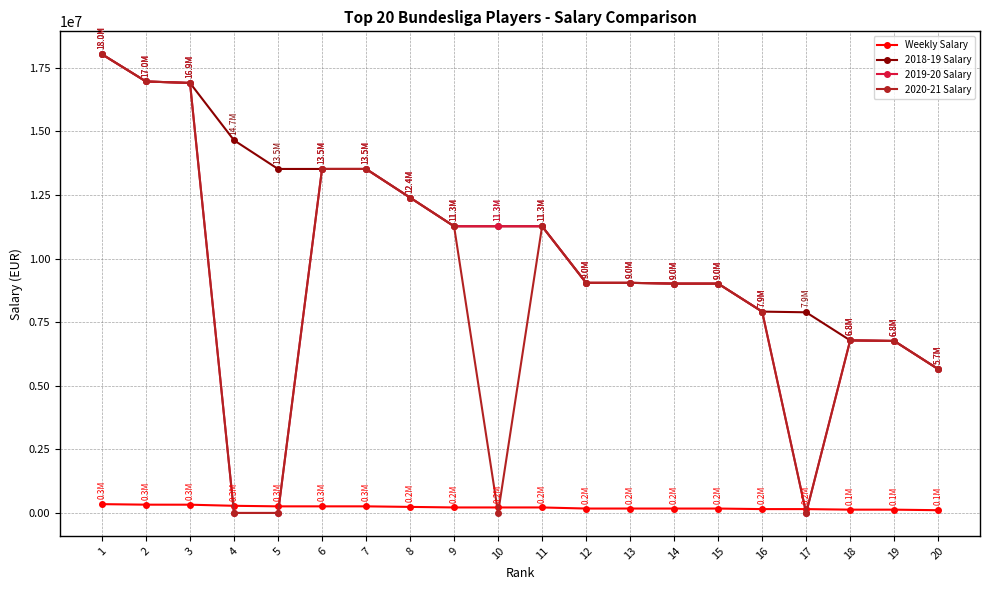

Which series has the largest total across all categories?

2018-19 Salary